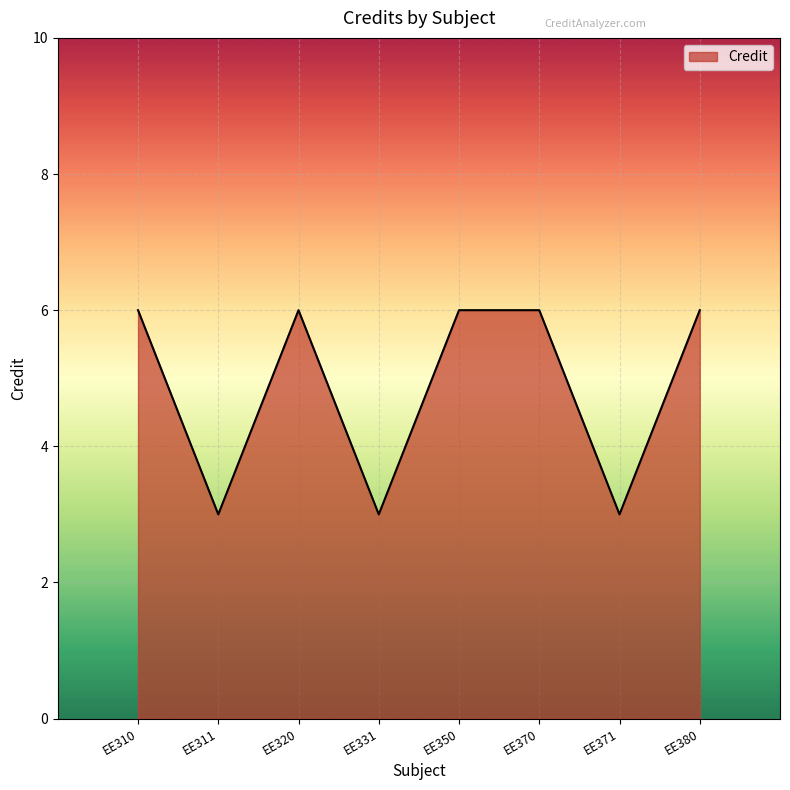

What is the greatest value displayed?

6